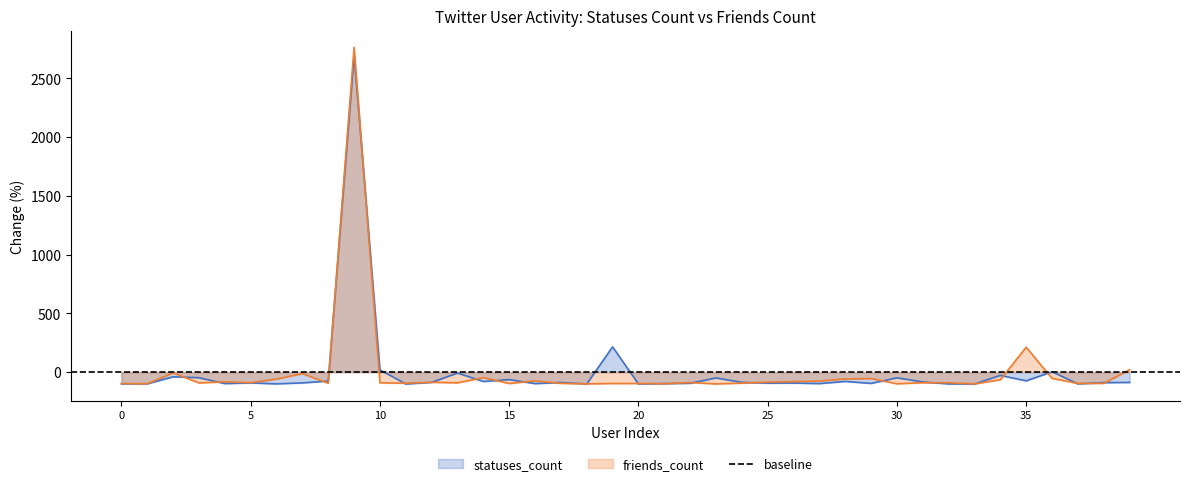

Which series has the largest range (max minus min)?

friends_count